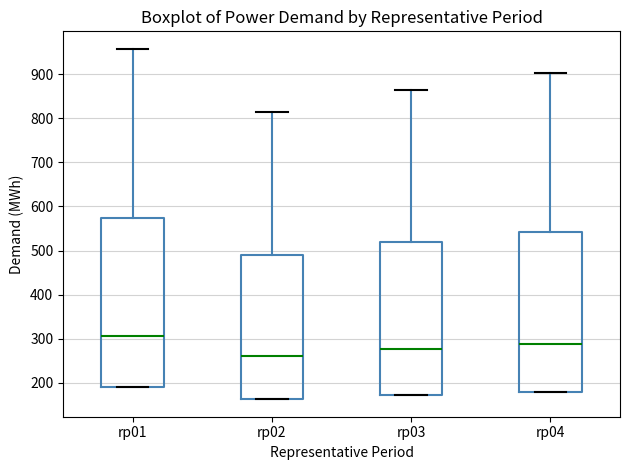

Comparing the boxes themselves (not the whiskers), which one is the tallest?

rp01